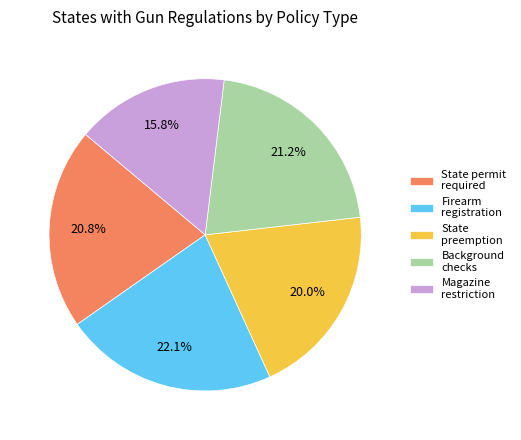

Count the number of slices in the pie.

5